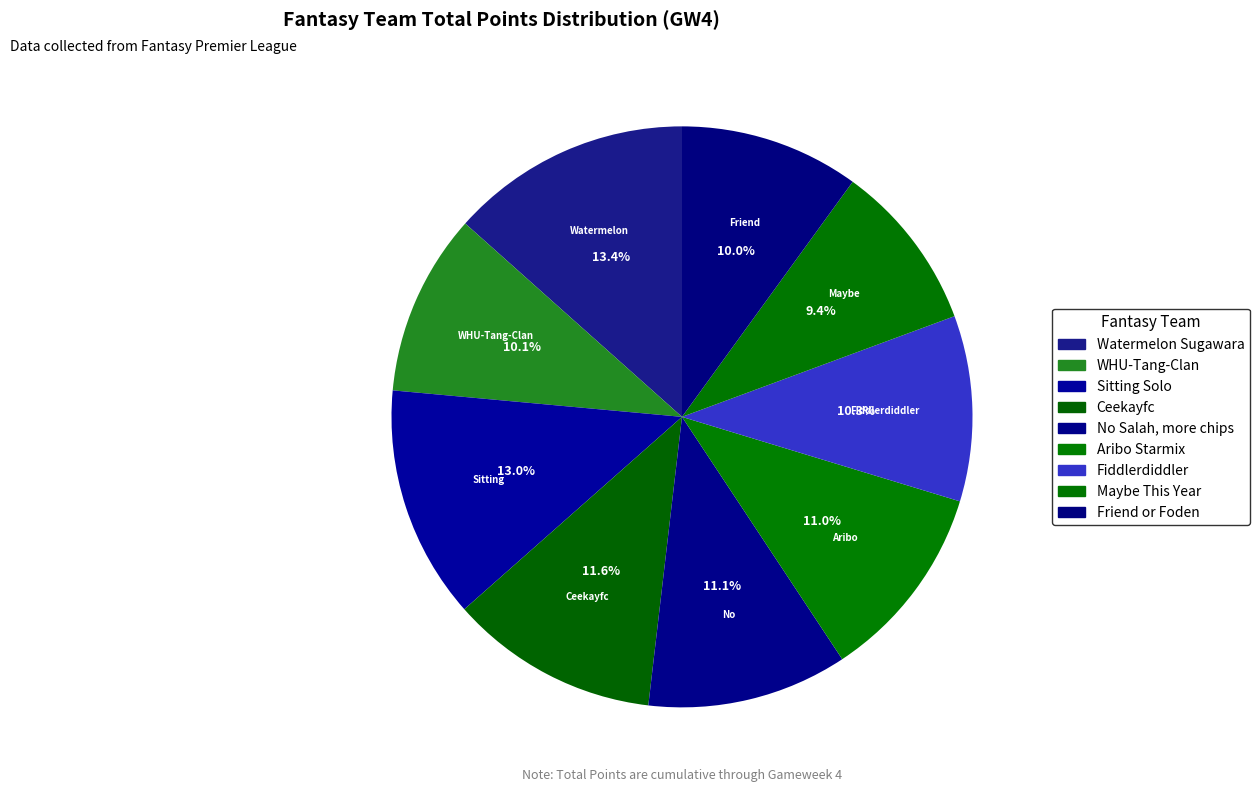

Is it true that WHU-Tang-Clan is 10% of the pie?

True